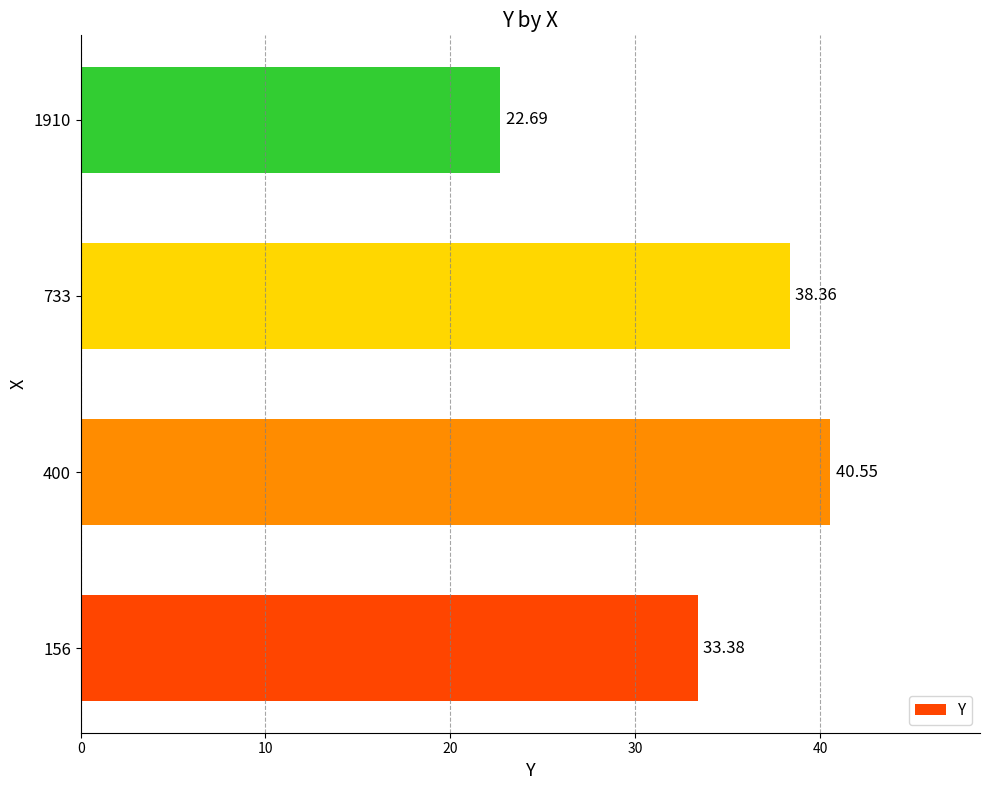

What is the ratio of the value at 1910 to the value at 733?

0.6